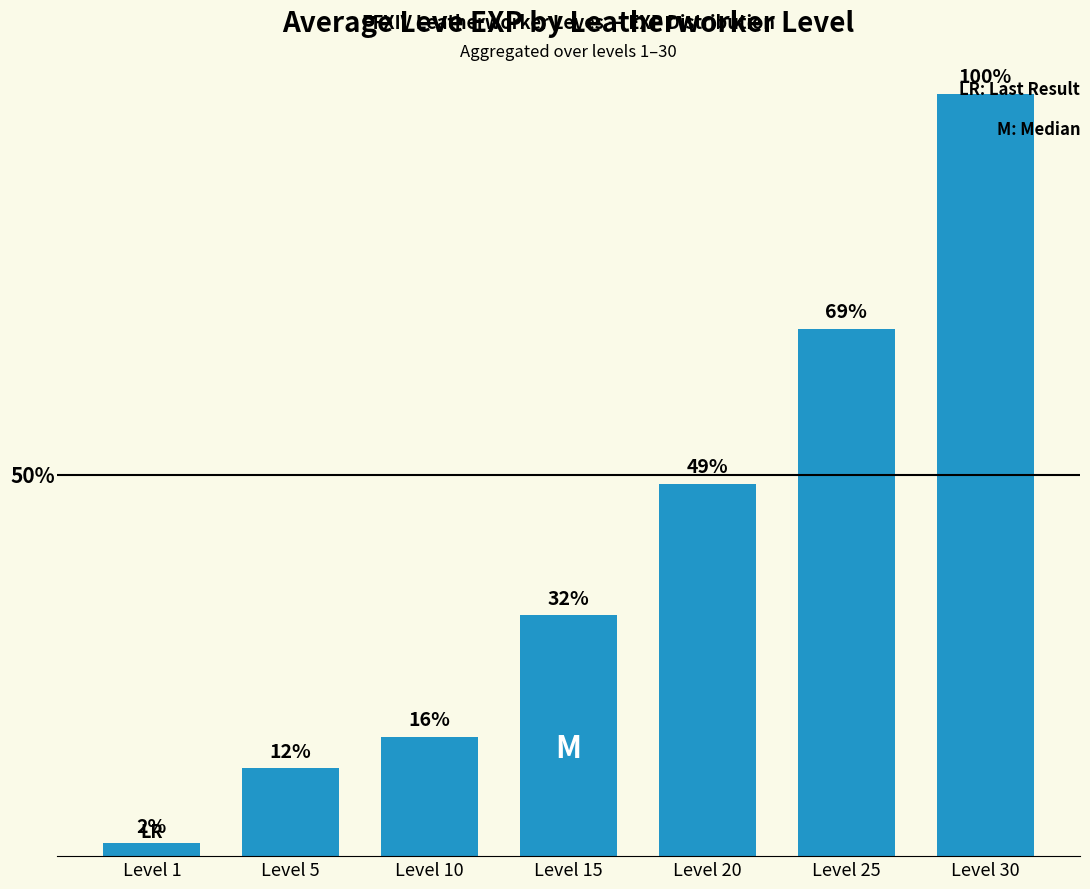

List the labels in order of value, largest first.

Level 30, Level 25, Level 20, Level 15, Level 10, Level 5, Level 1